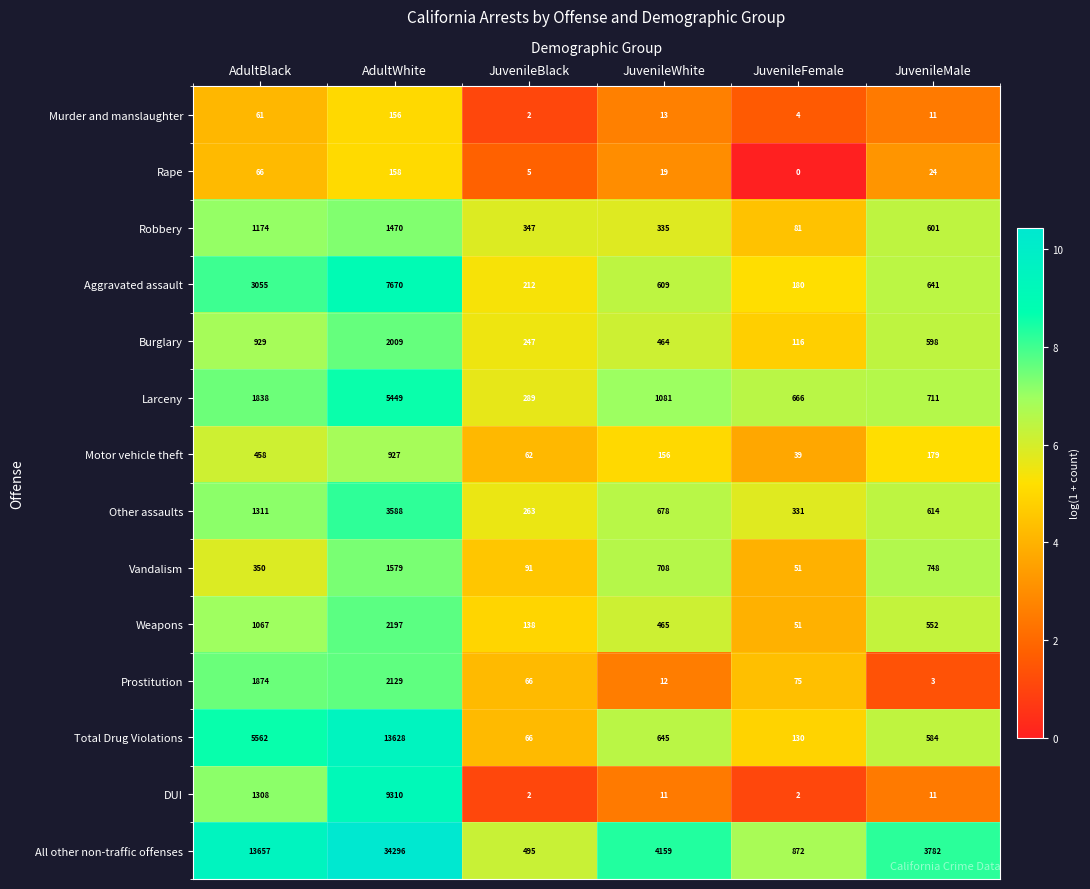

Which category has the lowest value across all series?

JuvenileFemale